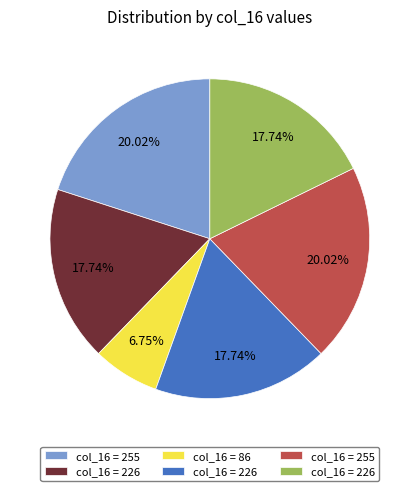

Does any single category account for the majority?

No